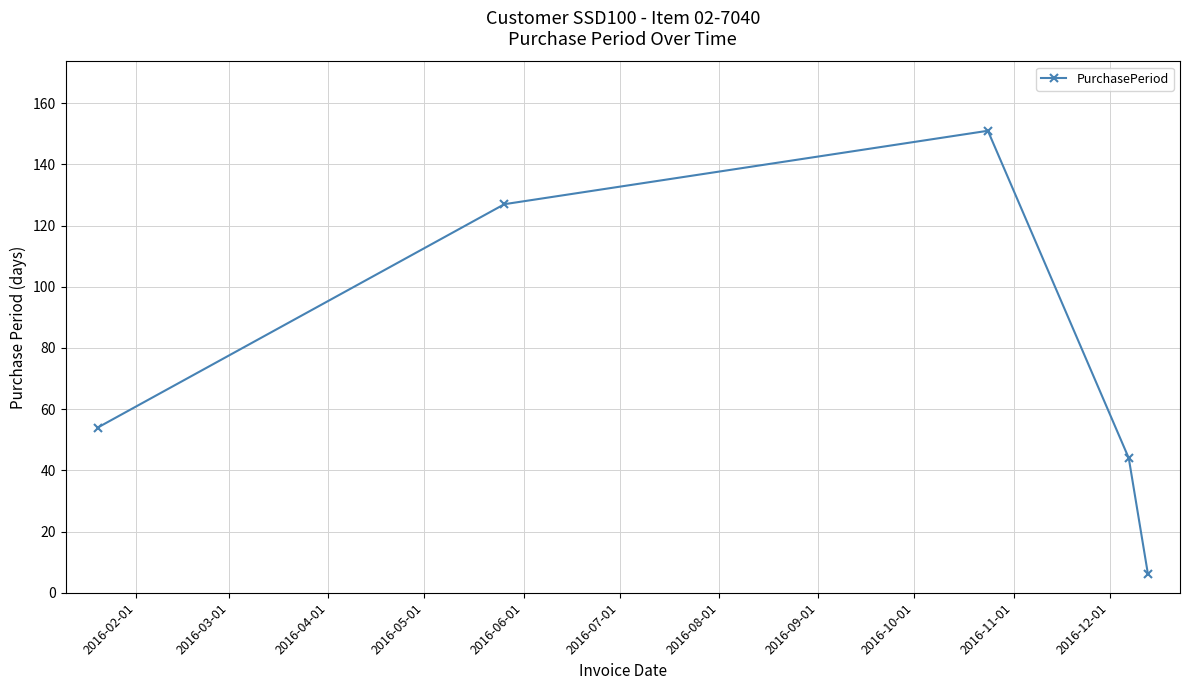

What is the average value?

76